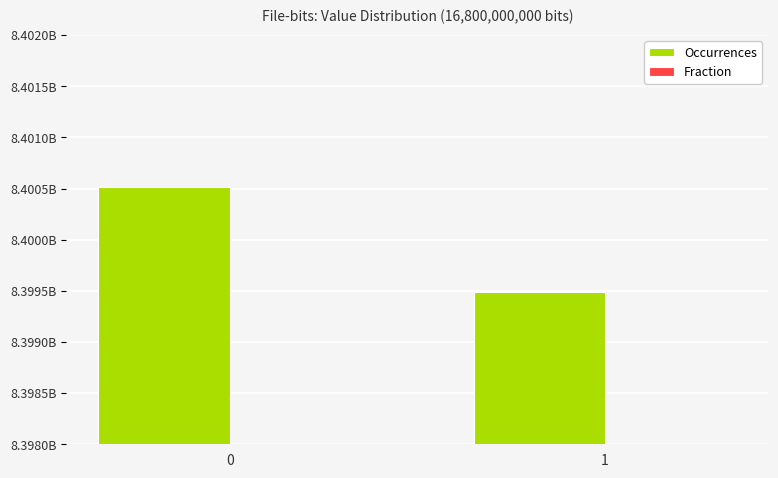

At 0, list the series in order from smallest to largest.

Fraction, Occurrences